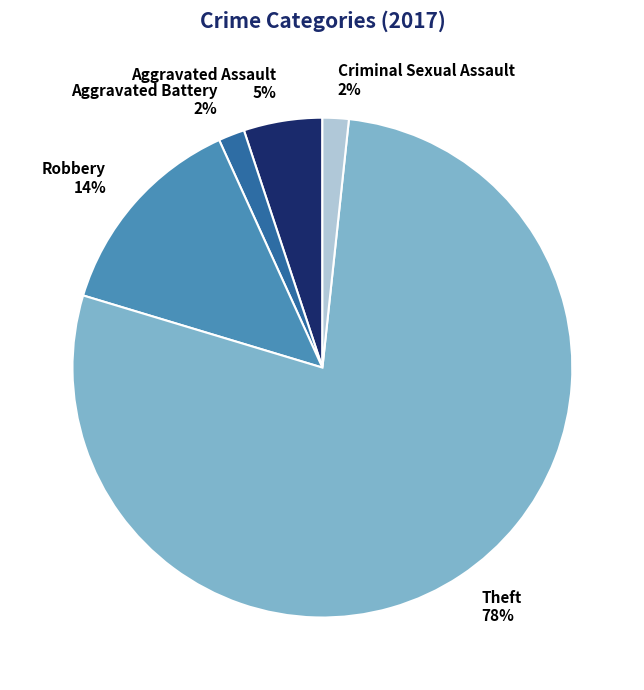

To the nearest percent, what is the average slice percentage?

20%